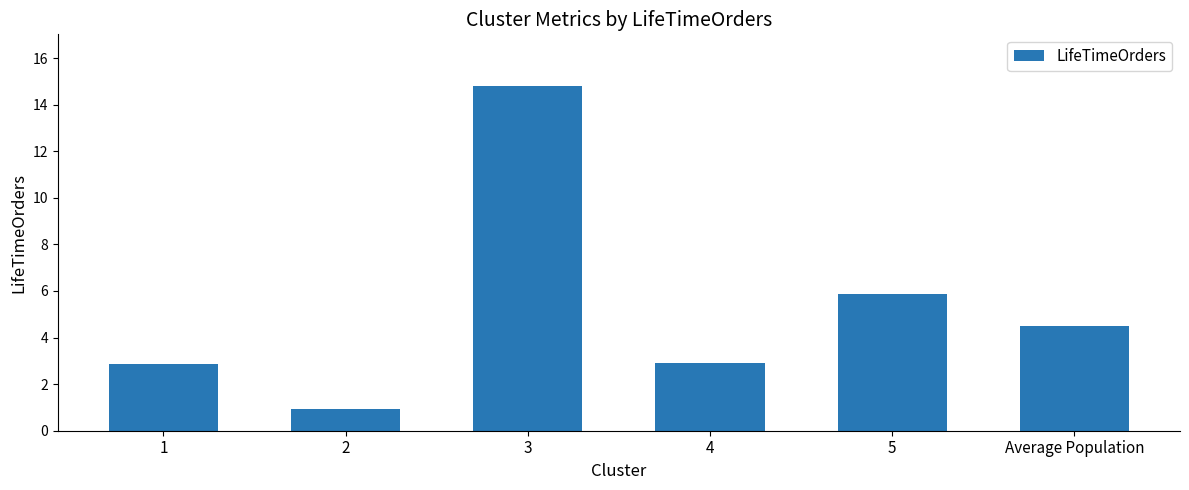

What is the value of the 4th bar from the left?

2.9